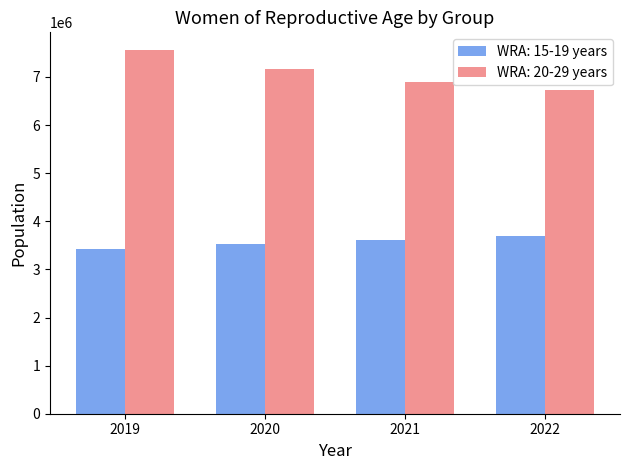

Reading left to right, list all the values displayed in this chart.

WRA: 15-19 years: 3428000	3530000	3615000	3694000
WRA: 20-29 years: 7551000	7161000	6887000	6724000